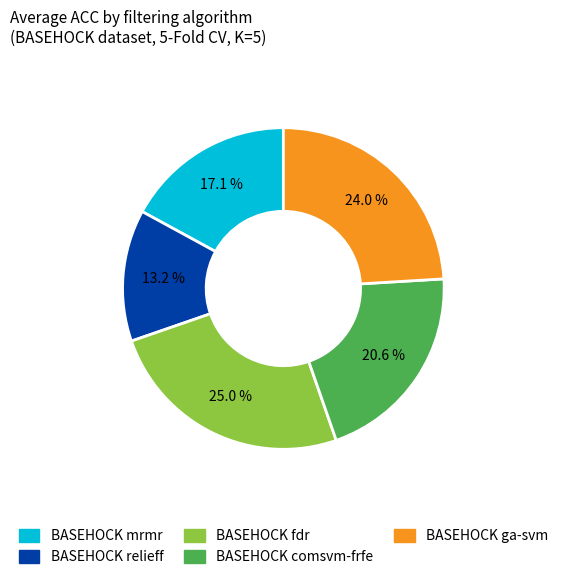

To the nearest percent, what percentage of the pie is BASEHOCK mrmr?

17%